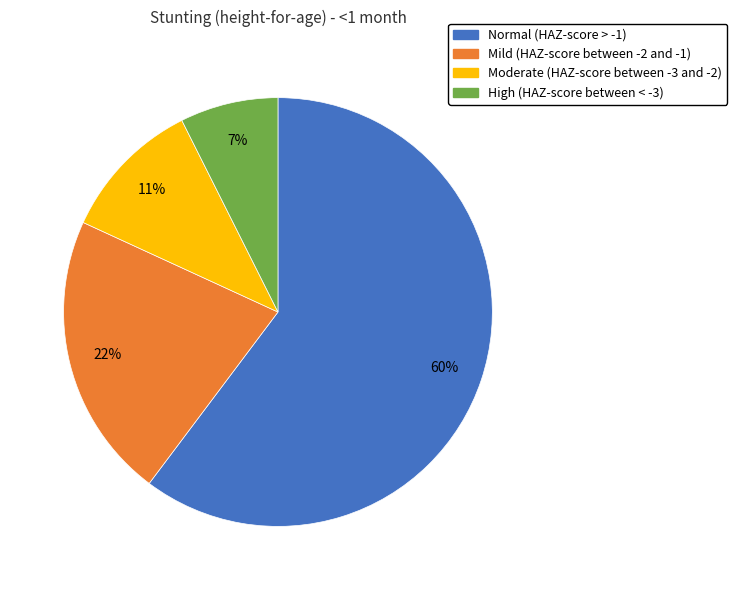

Rank the categories by value from lowest to highest.

High (HAZ-score between < -3), Moderate (HAZ-score between -3 and -2), Mild (HAZ-score between -2 and -1), Normal (HAZ-score > -1)